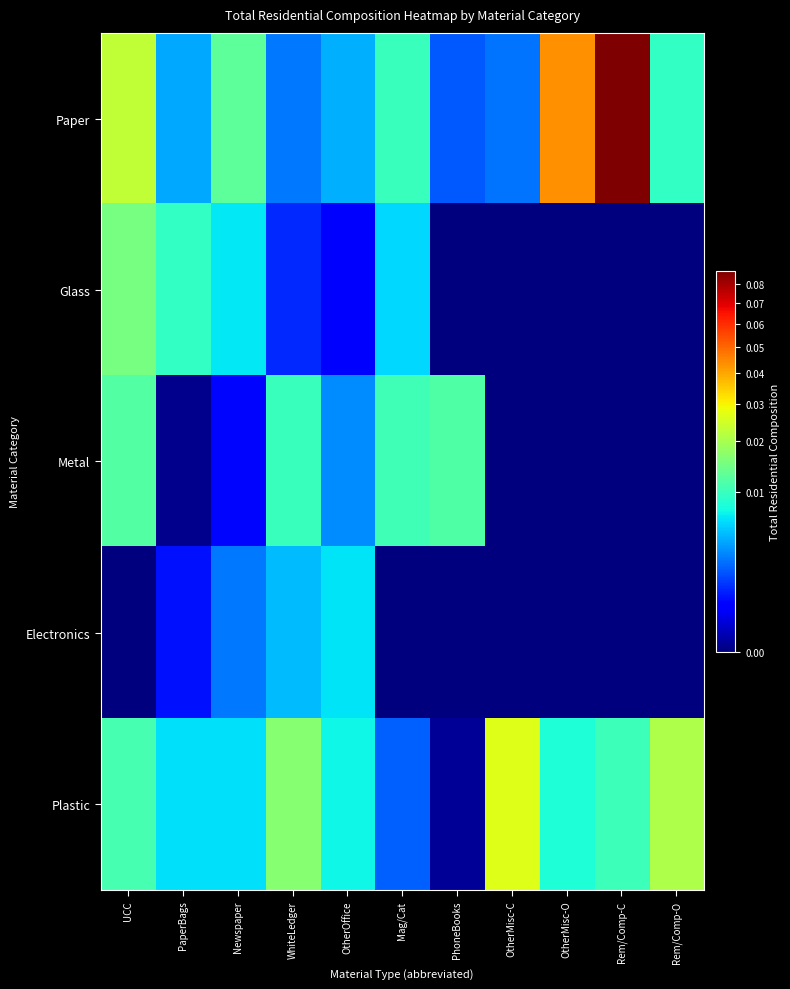

Reading left to right, what are all the values shown in this chart?

Paper: UCC=0.0	PaperBags=0.0	Newspaper=0.0	WhiteLedger=0.0	OtherOffice=0.0	Mag/Cat=0.0	PhoneBooks=0.0	OtherMisc-C=0.0	OtherMisc-O=0.0	Rem/Comp-C=0.1	Rem/Comp-O=0.0
Glass: UCC=0.0	PaperBags=0.0	Newspaper=0.0	WhiteLedger=0.0	OtherOffice=0.0	Mag/Cat=0.0	PhoneBooks=0.0	OtherMisc-C=0.0	OtherMisc-O=0.0	Rem/Comp-C=0.0	Rem/Comp-O=0.0
Metal: UCC=0.0	PaperBags=0.0	Newspaper=0.0	WhiteLedger=0.0	OtherOffice=0.0	Mag/Cat=0.0	PhoneBooks=0.0	OtherMisc-C=0.0	OtherMisc-O=0.0	Rem/Comp-C=0.0	Rem/Comp-O=0.0
Electronics: UCC=0.0	PaperBags=0.0	Newspaper=0.0	WhiteLedger=0.0	OtherOffice=0.0	Mag/Cat=0.0	PhoneBooks=0.0	OtherMisc-C=0.0	OtherMisc-O=0.0	Rem/Comp-C=0.0	Rem/Comp-O=0.0
Plastic: UCC=0.0	PaperBags=0.0	Newspaper=0.0	WhiteLedger=0.0	OtherOffice=0.0	Mag/Cat=0.0	PhoneBooks=0.0	OtherMisc-C=0.0	OtherMisc-O=0.0	Rem/Comp-C=0.0	Rem/Comp-O=0.0